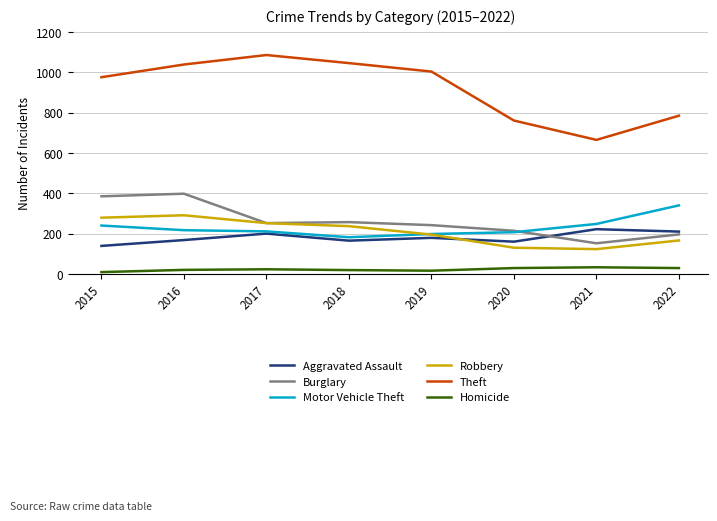

True or false: Theft and Robbery intersect in this chart.

False